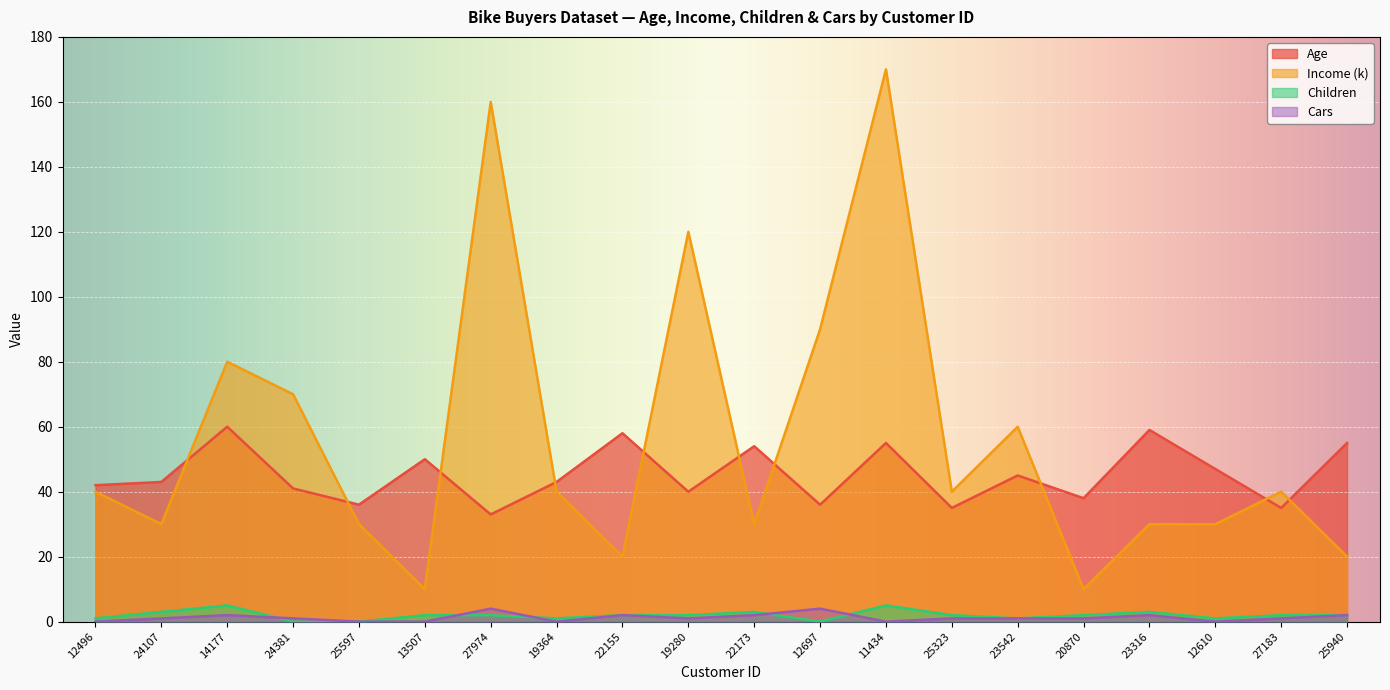

At which label does Children first exceed 2?

24107